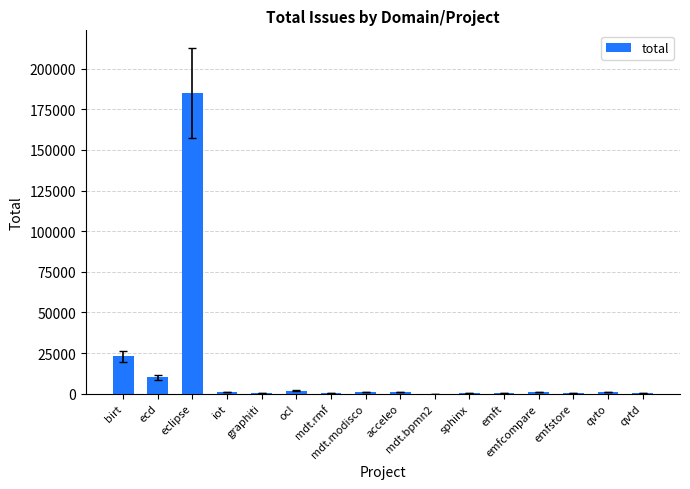

True or false: the data shows 62 at mdt.bpmn2.

True